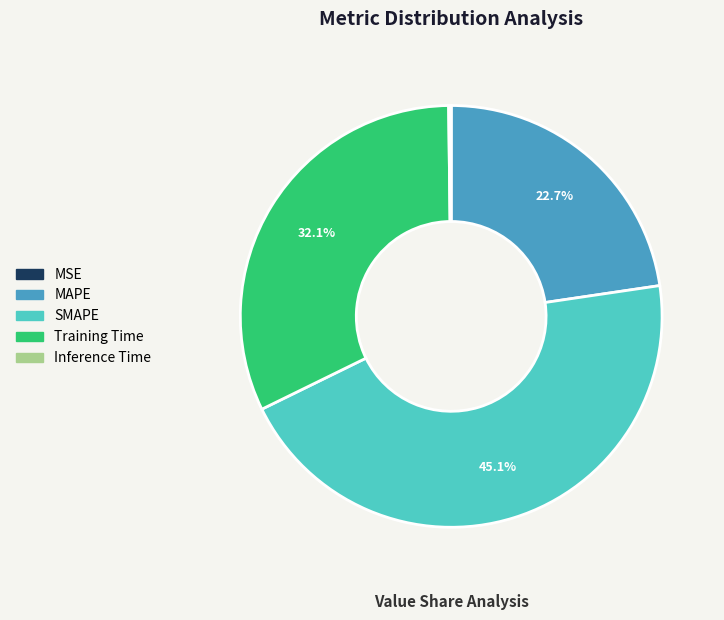

Which has a higher value, MAPE or SMAPE?

SMAPE